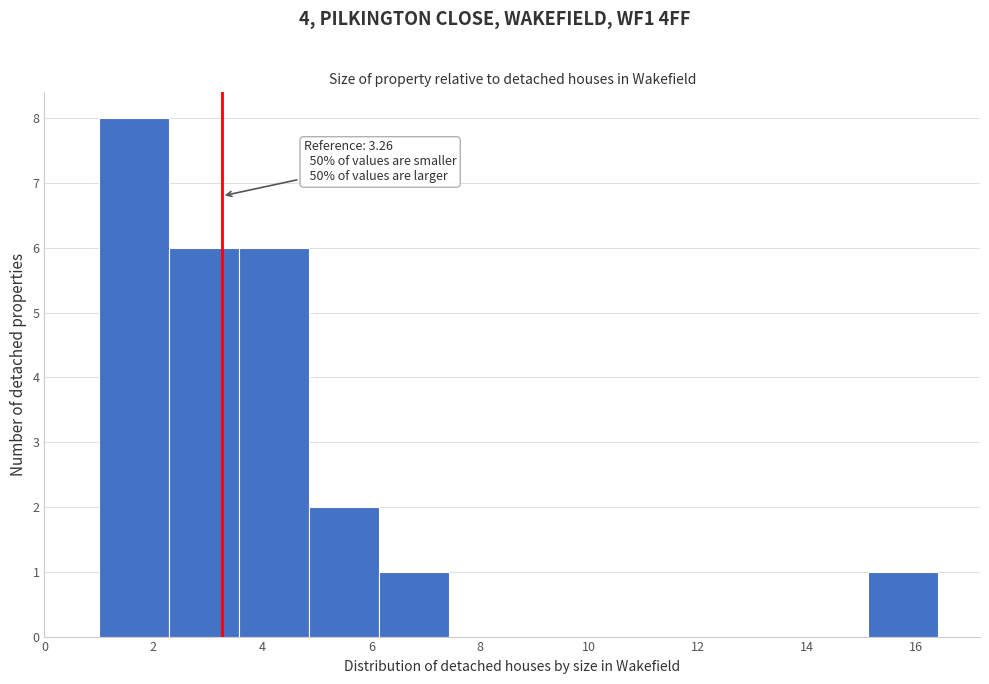

Over which range of the x-axis is the bar tallest?

1.0 to 2.2